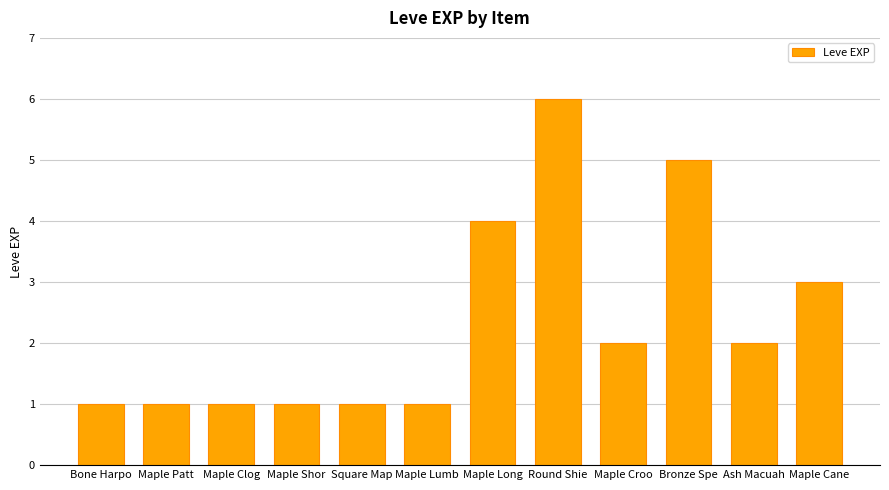

What is the approximate value at Square Map?

1